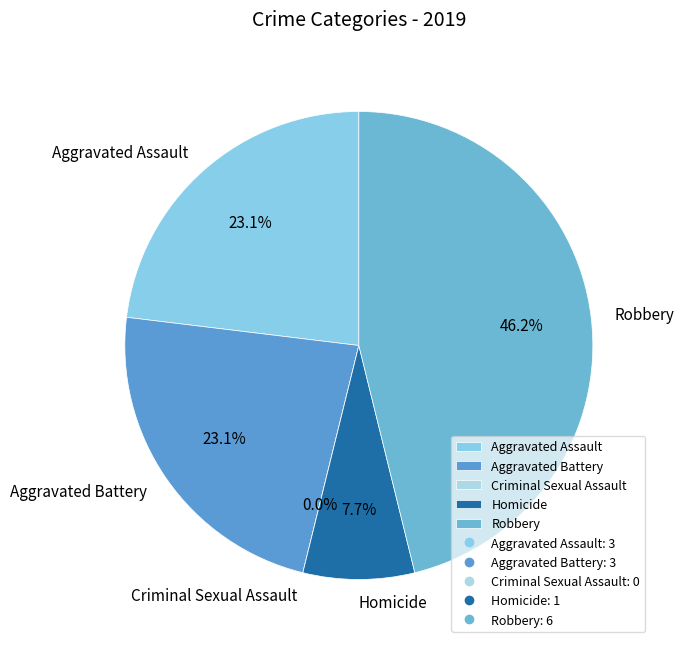

To the nearest percent, what is the combined percentage of Homicide and Criminal Sexual Assault?

8%